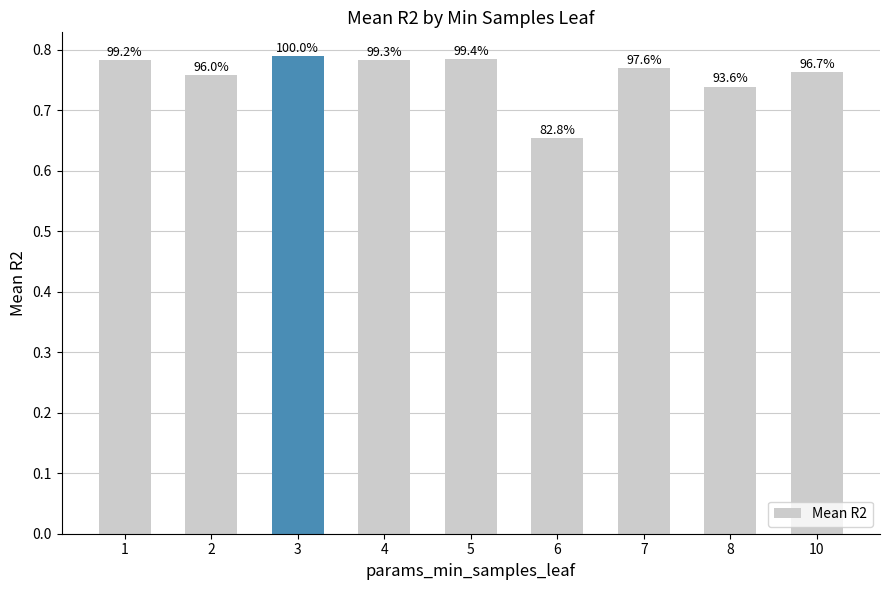

What is the greatest value displayed?

0.8